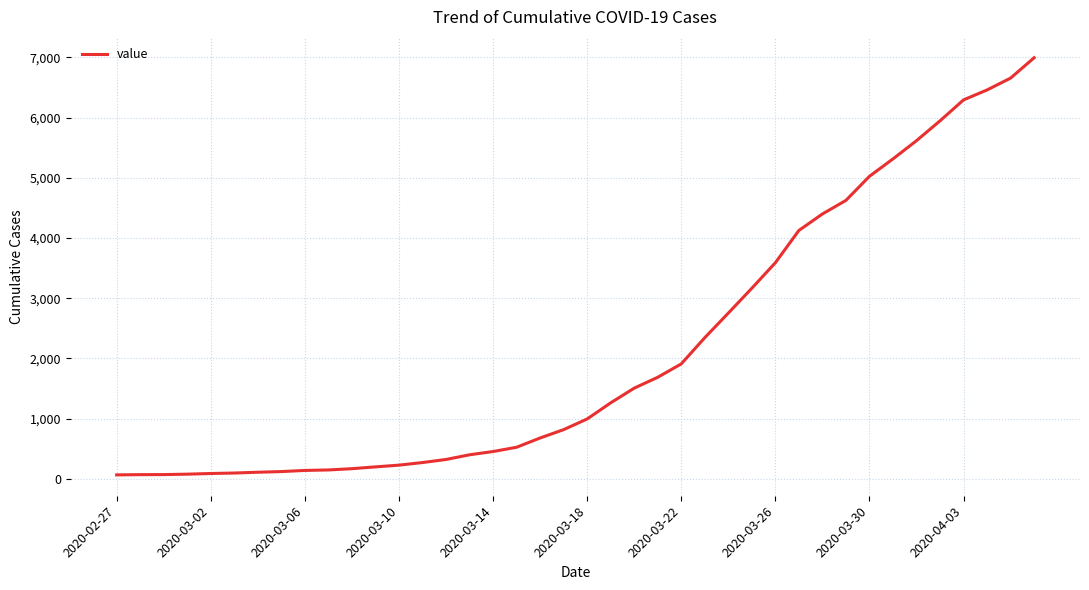

What is the maximum value shown in the chart?

6995